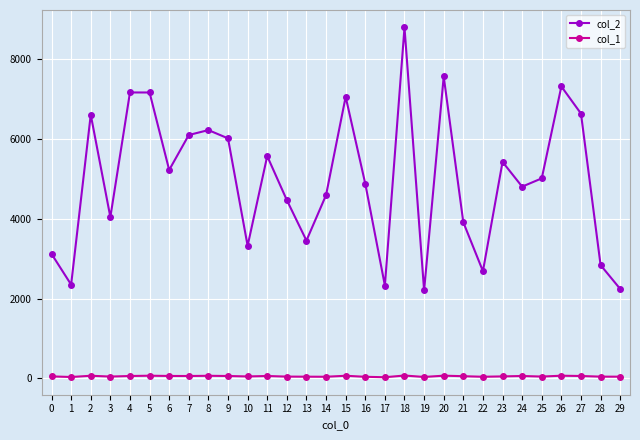

The col_2 series shows 2107 at 13. True or false?

False